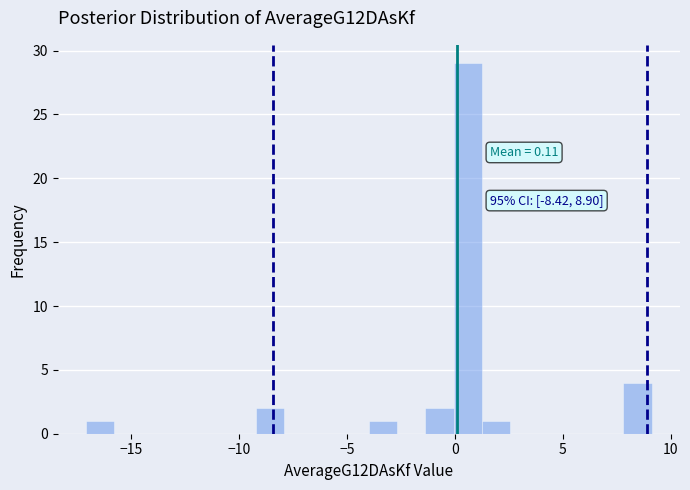

Read against the x-axis, roughly where is the centre of the tallest bar?

0.5